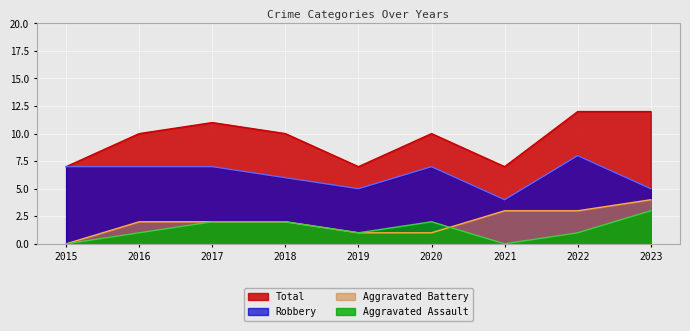

In Aggravated Assault, how many points are higher than both neighbors (excluding endpoints)?

1